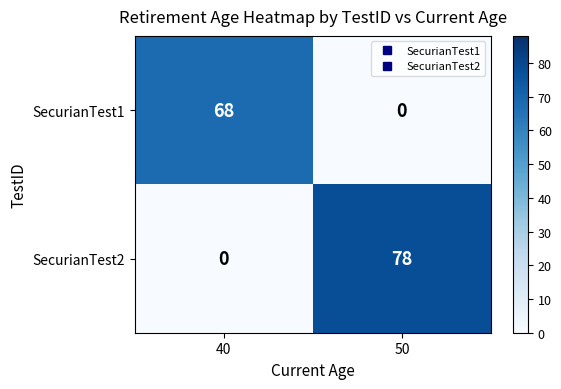

At which category is the sum across all series the highest?

50